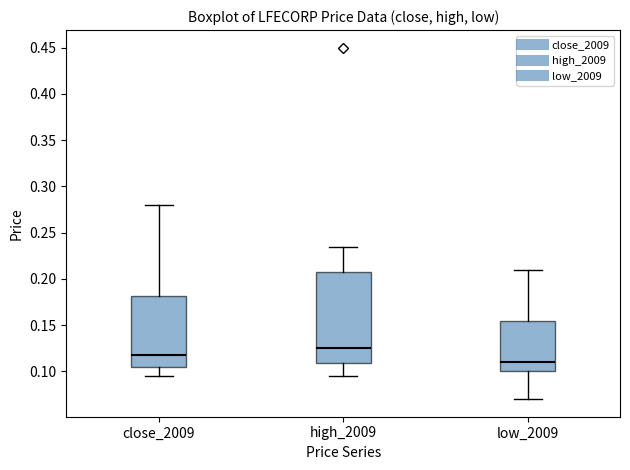

Reading left to right, read every box against the y-axis: the position of its median line, the range the box covers, and the ends of its whiskers. The values are not printed on the chart, so give them approximately, as read against the axis.

close_2009: median 0.120, box 0.105 to 0.180, whiskers 0.095 to 0.280
high_2009: median 0.125, box 0.110 to 0.210, whiskers 0.095 to 0.235
low_2009: median 0.110, box 0.100 to 0.155, whiskers 0.070 to 0.210